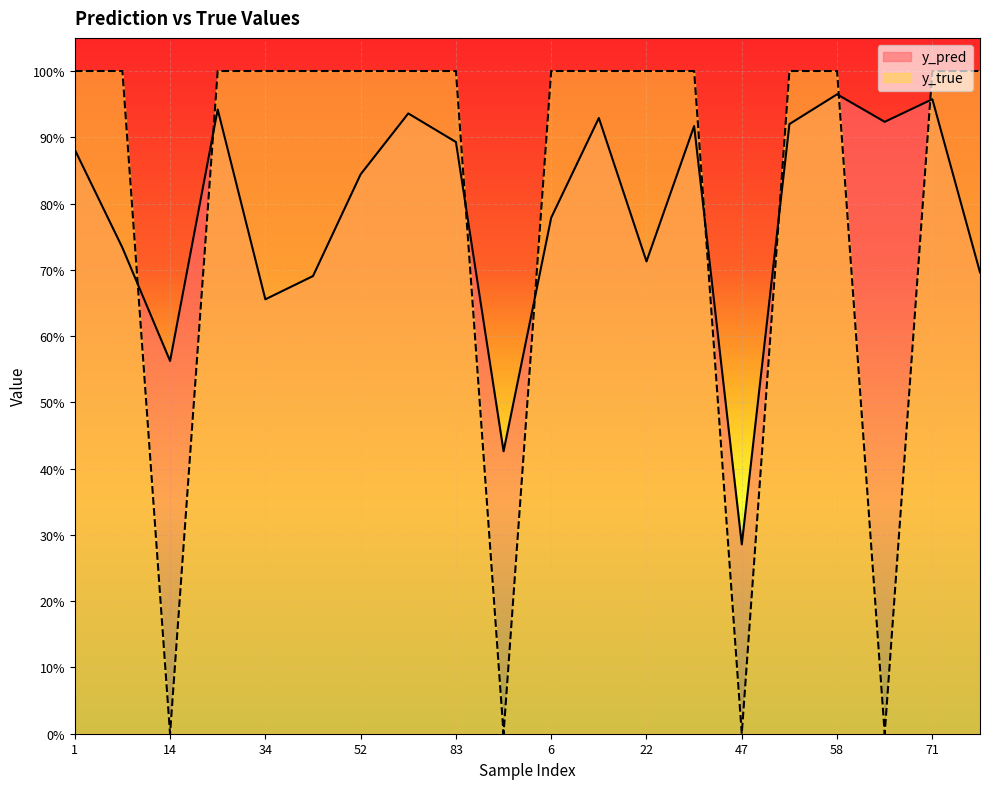

Where is the first local minimum for y_pred?

14